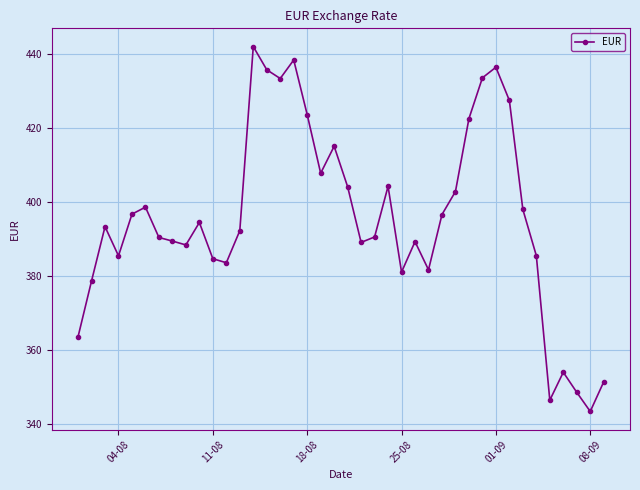

What is the greatest value displayed?

441.9